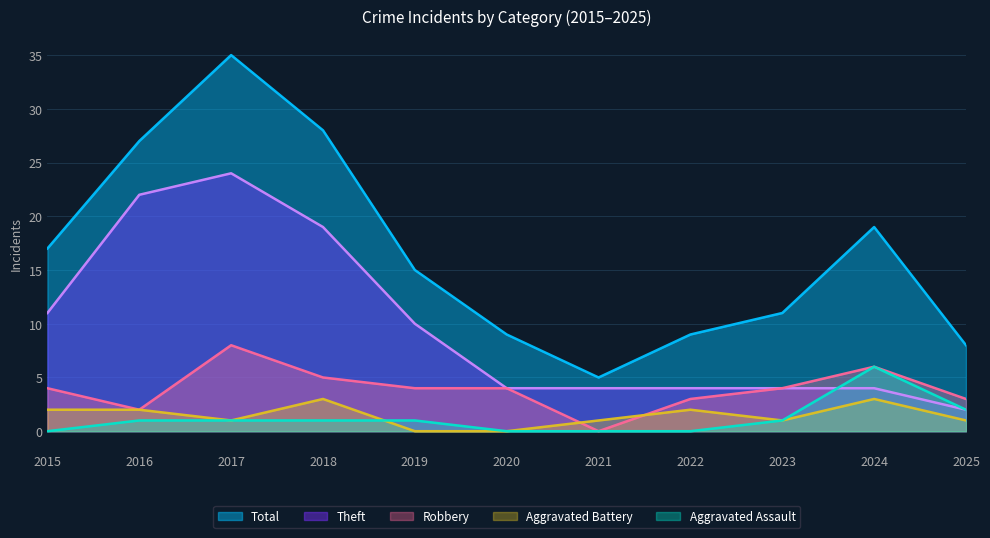

Which has a higher value, 2022 or 2023?

2023